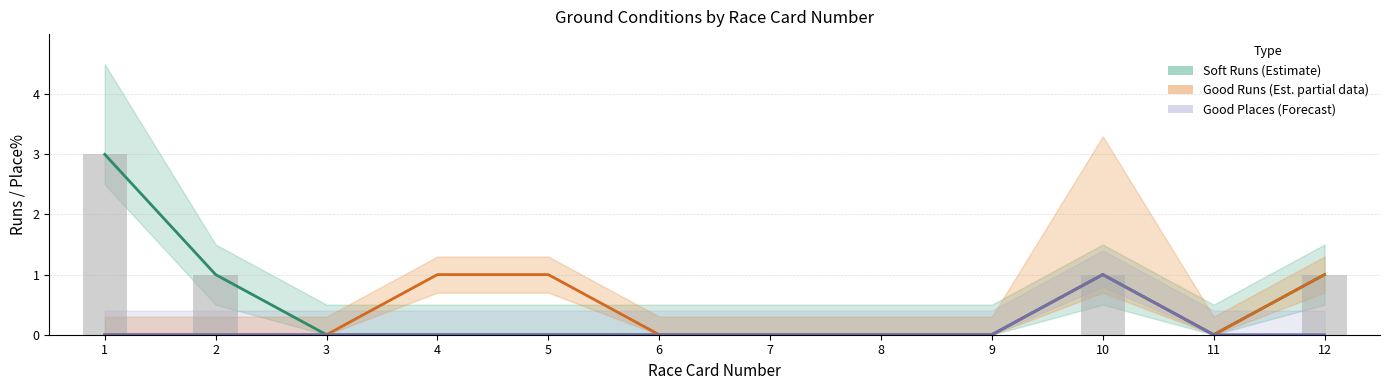

Is it true that Soft Runs (bars) equals 1 at 12?

True